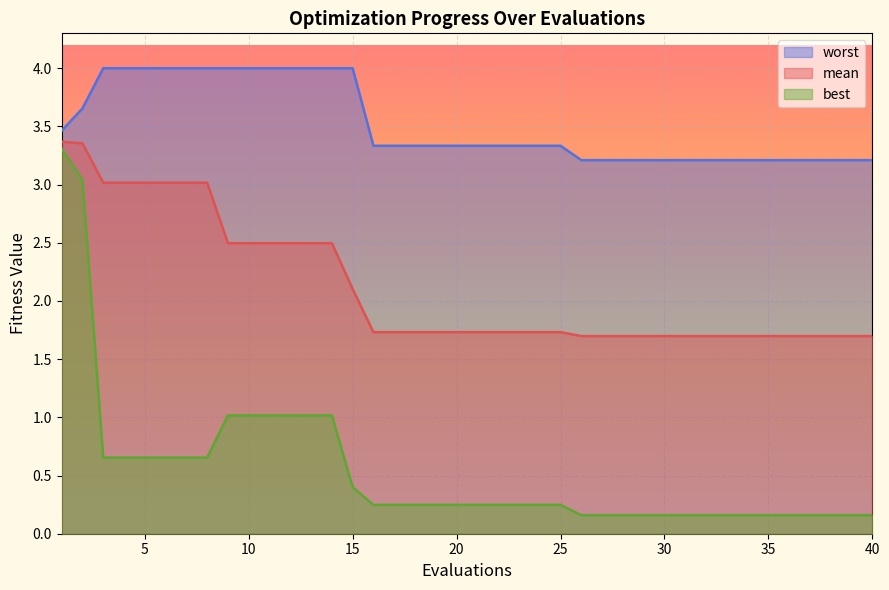

Where is mean nearest to the value 2?

15